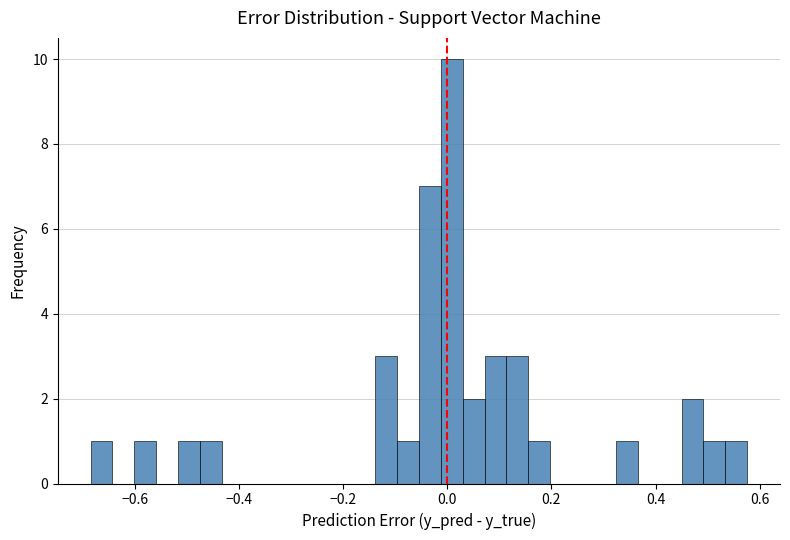

Around what value on the x-axis is the tallest bar? Give the approximate position of its centre, as read against the axis.

0.00